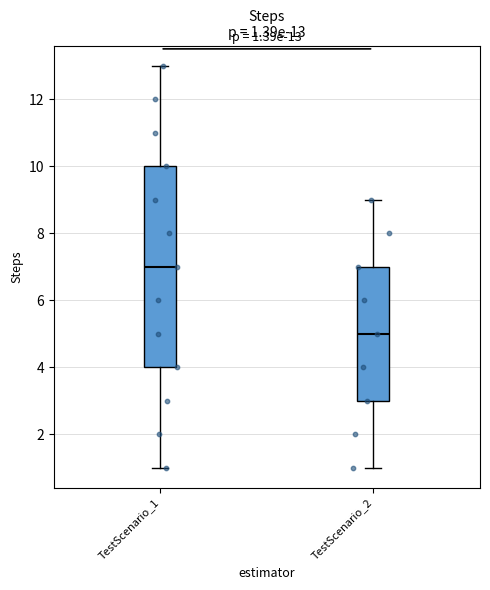

Which box's median line is the highest?

TestScenario_1